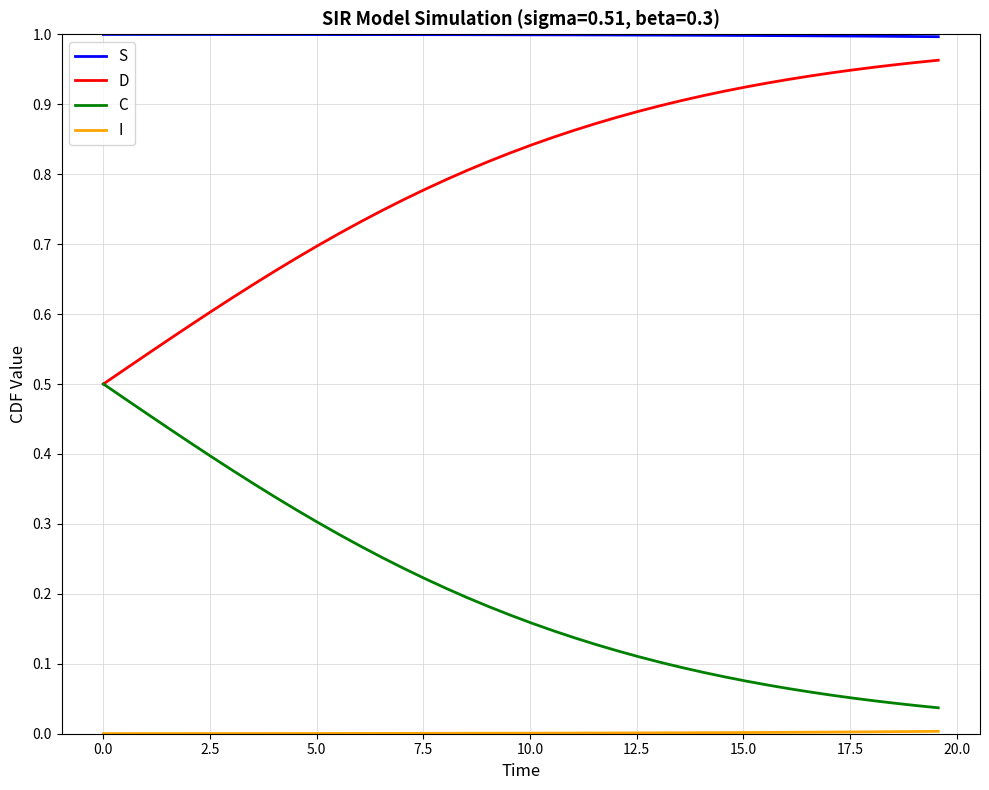

Which series has the largest total across all categories?

S